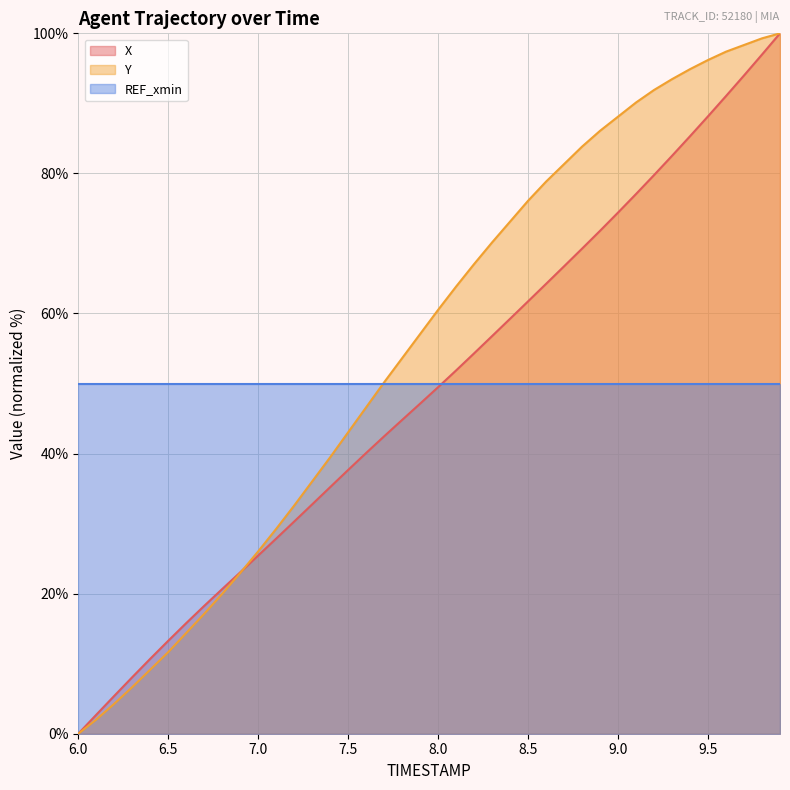

What are all the series names shown in the legend?

X, Y, REF_xmin